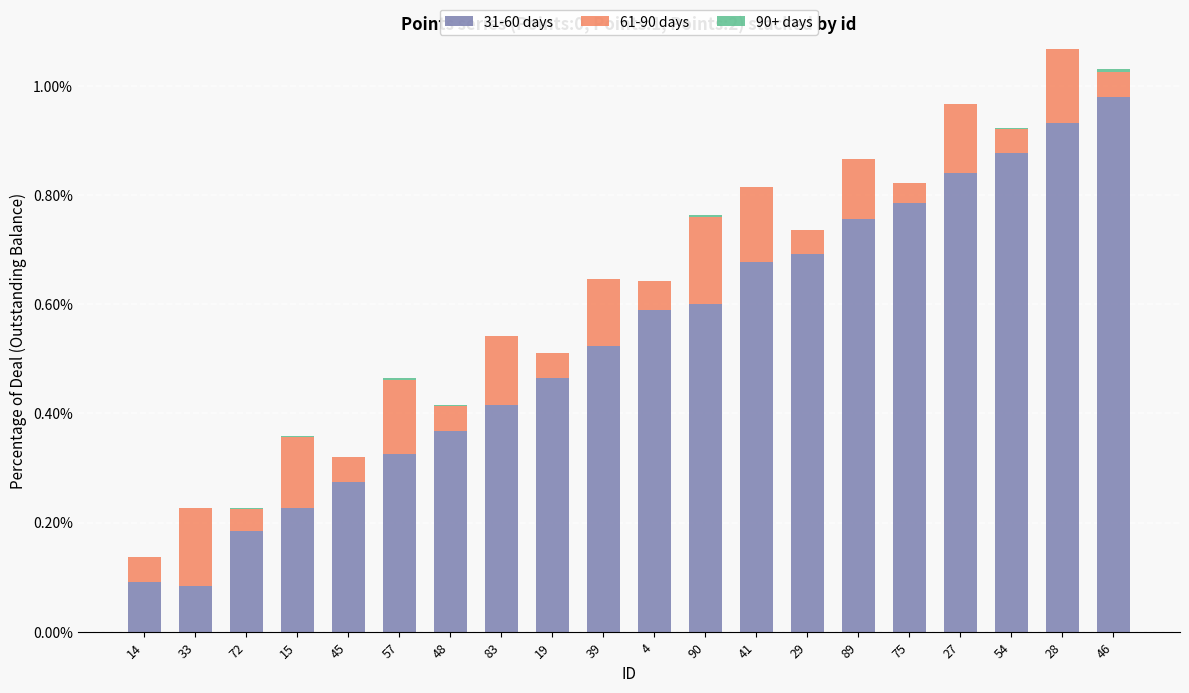

Are the bars horizontal?

No